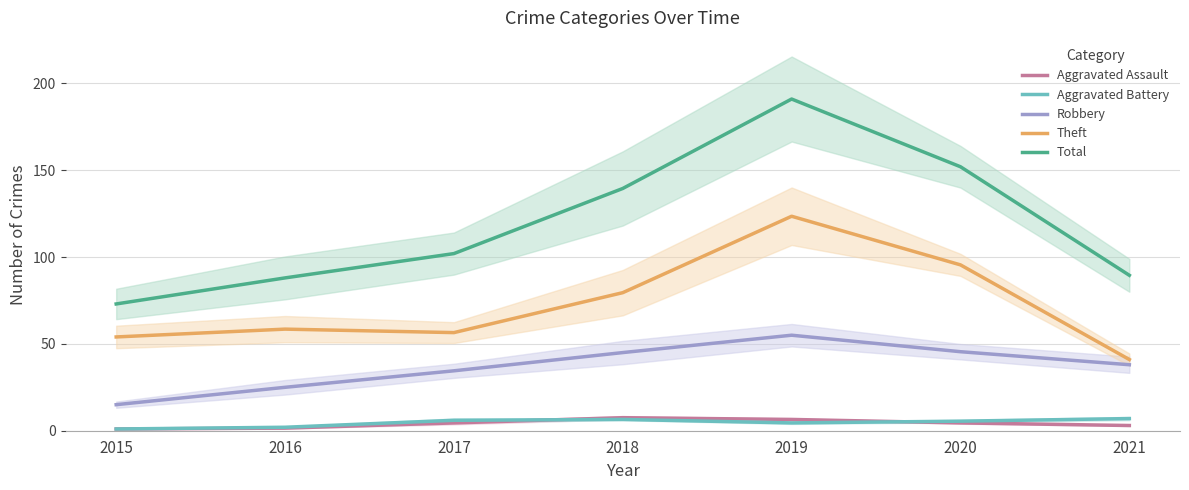

What is the value of the Aggravated Battery point at the 5th from the left?

4.5